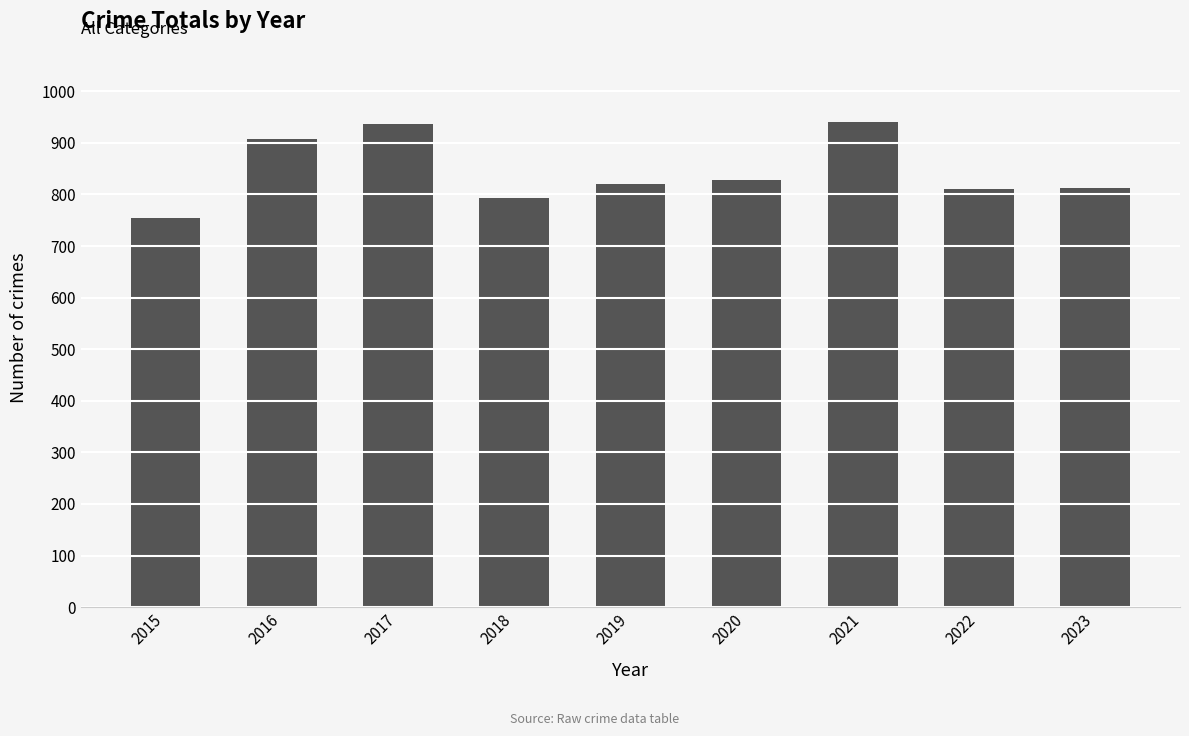

Approximately how many times larger is the value at 2020 compared to 2015?

1.1